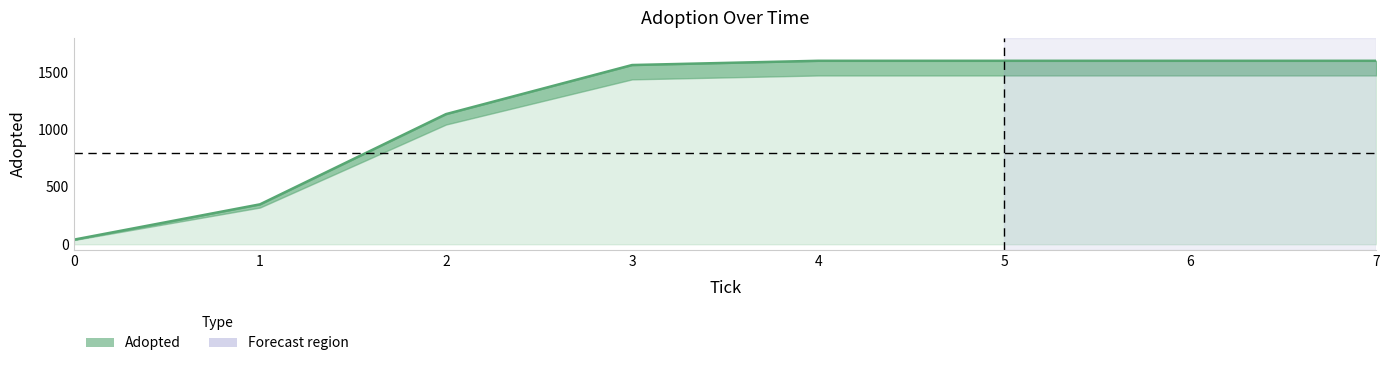

How many lines are shown in the chart?

1